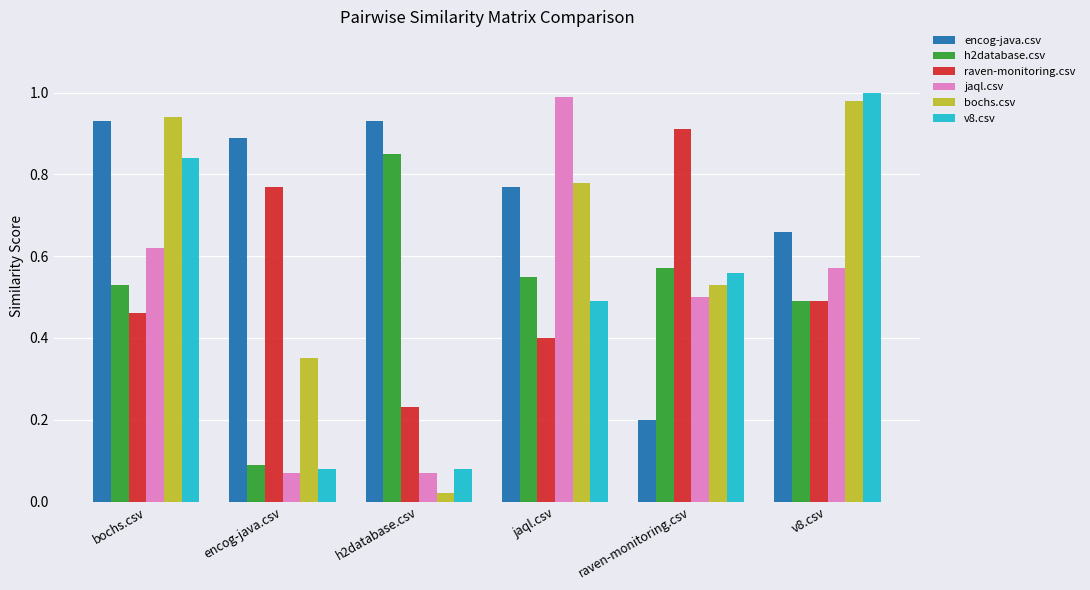

Which series changed the most between jaql.csv and raven-monitoring.csv?

encog-java.csv